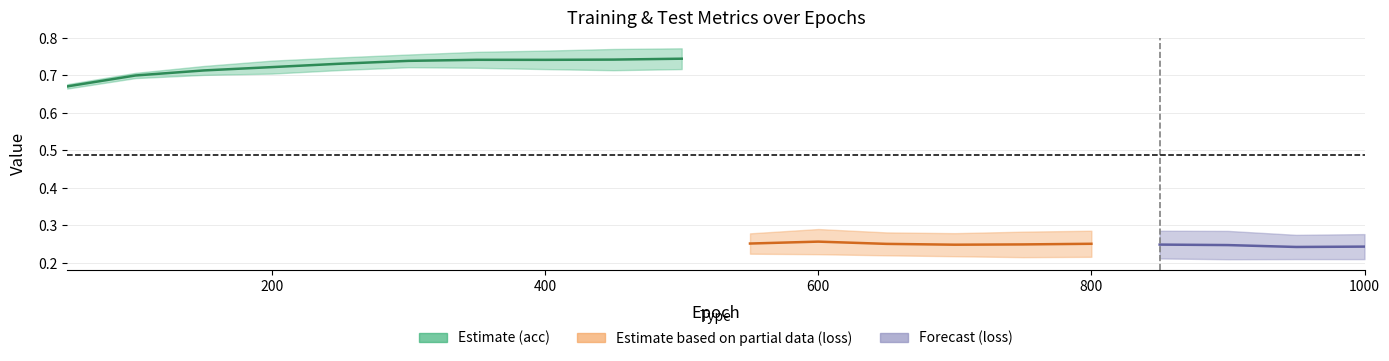

What is the smallest value displayed?

0.2